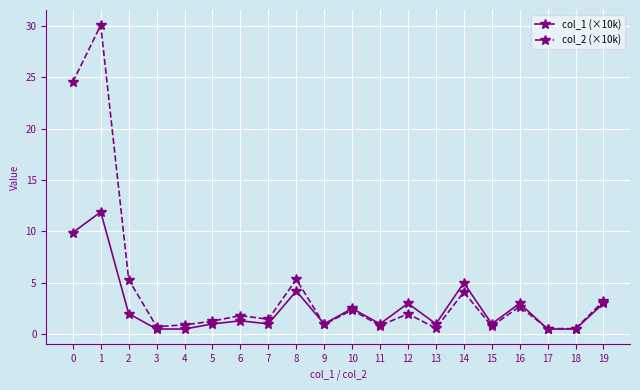

At which label is col_1 (×10k) closest to 6?

14